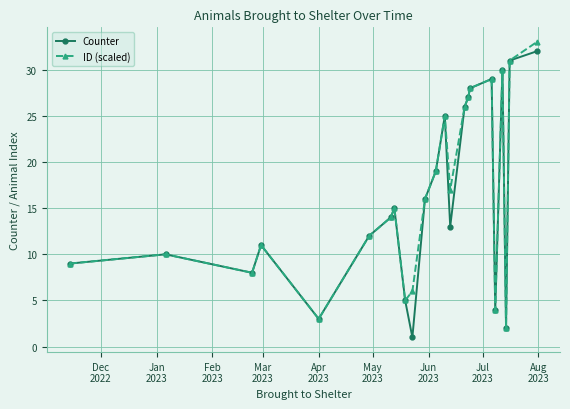

List the series in order of their peak value, highest first.

ID (scaled), Counter